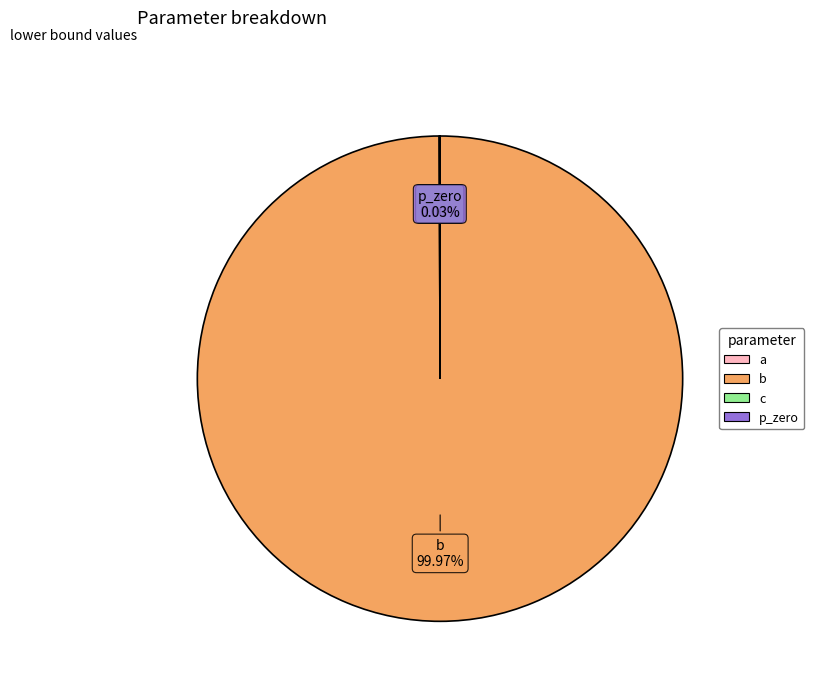

Does b account for over 50% of the chart?

Yes